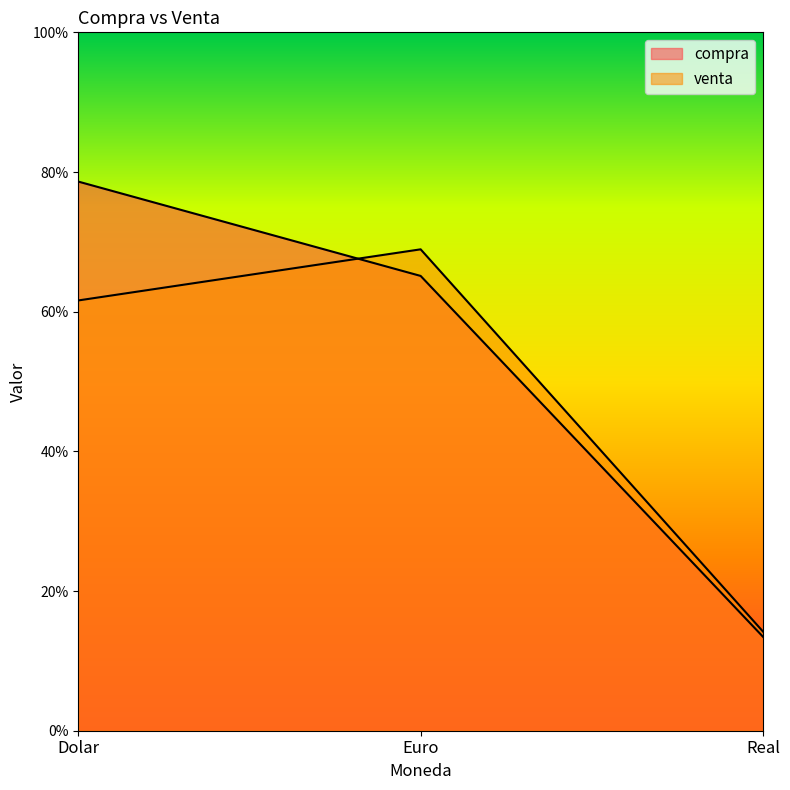

At which label is compra closest to 46?

Euro